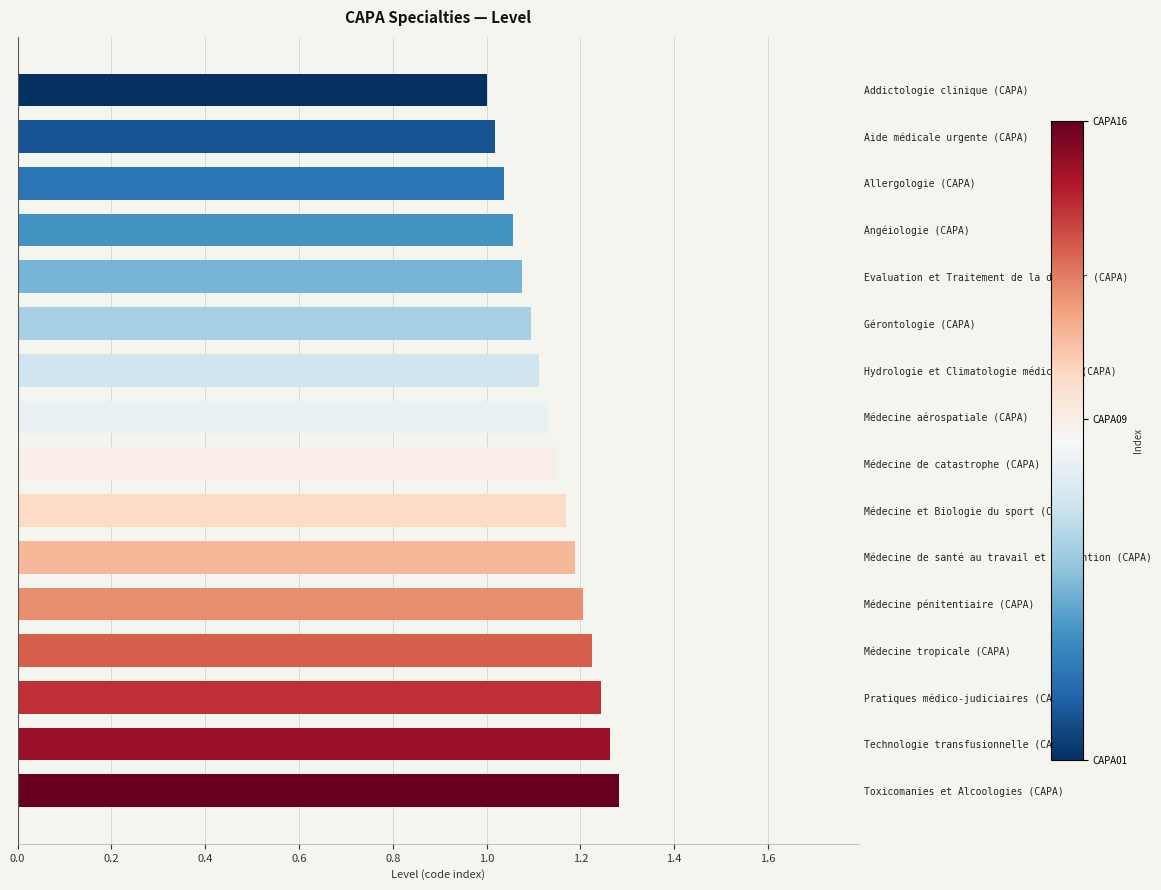

What position from the bottom is Médecine aérospatiale (CAPA)?

9